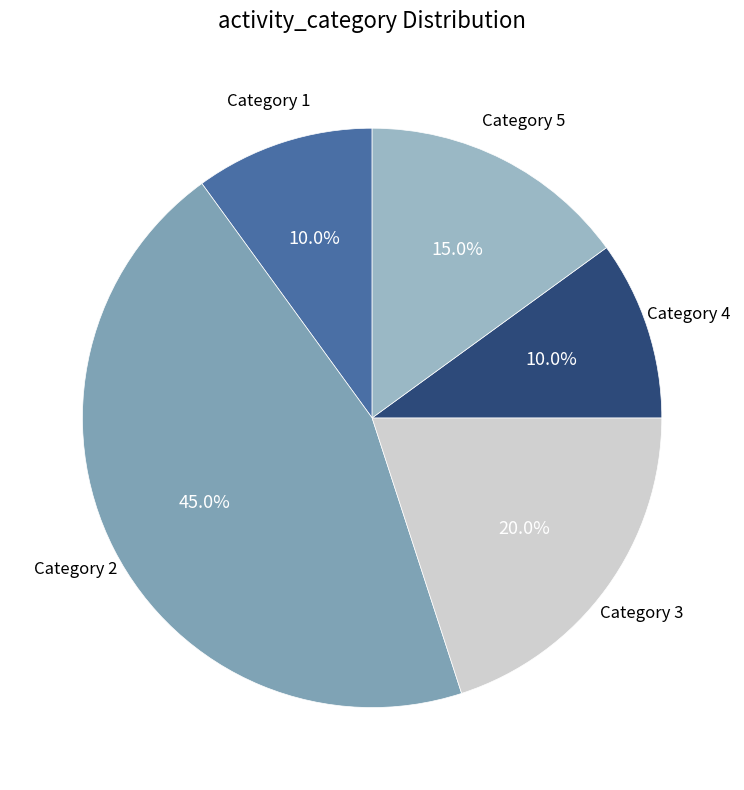

Which category has the biggest portion of the pie?

2